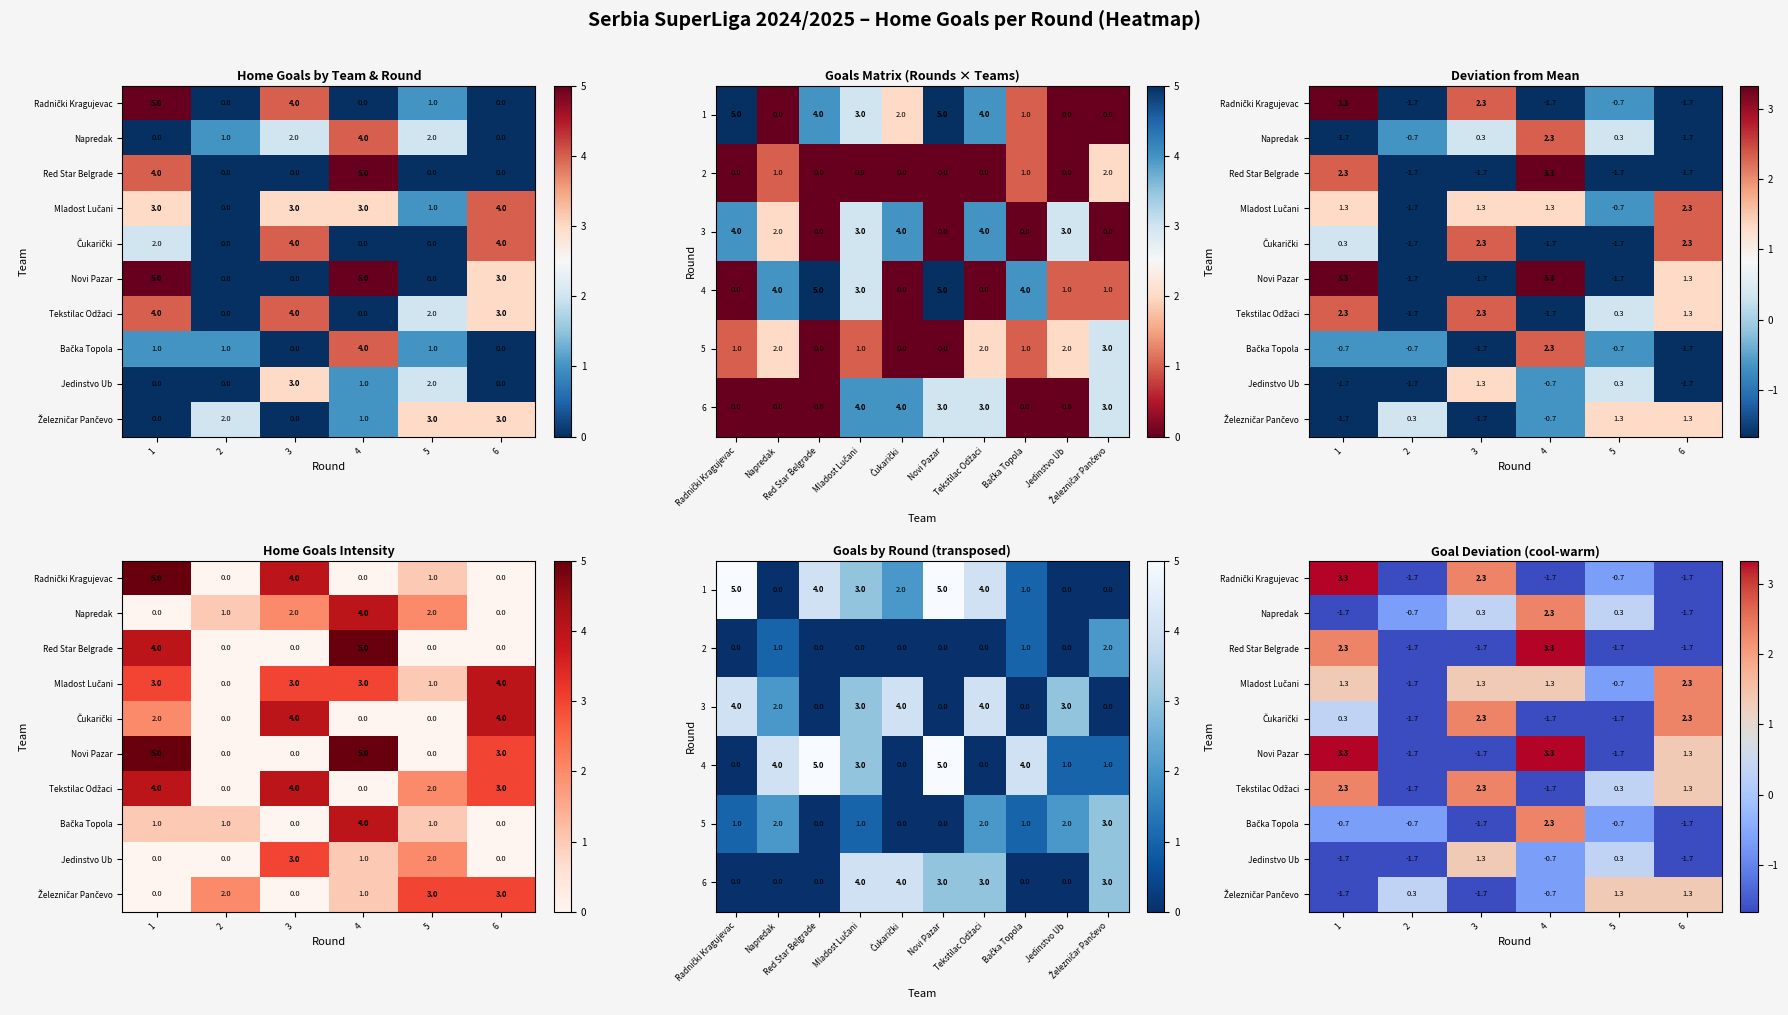

Which has a higher value, 5 or 1?

1